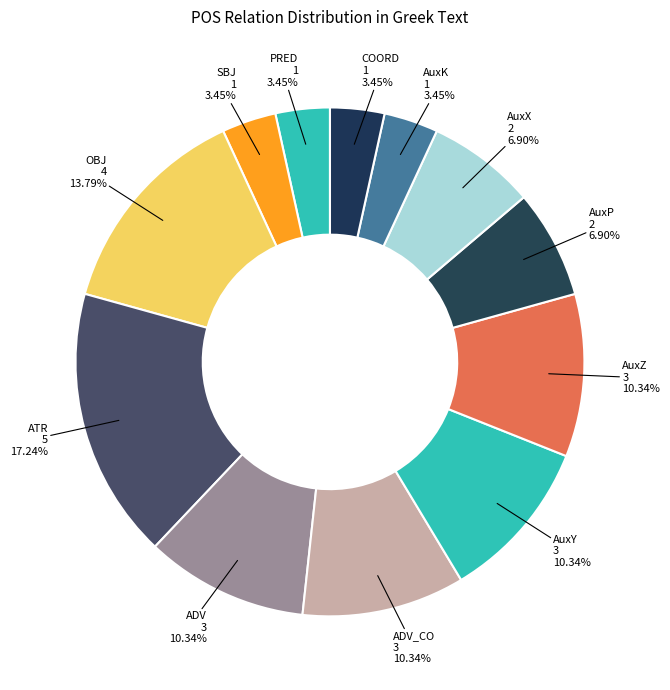

Count the number of slices in the pie.

12